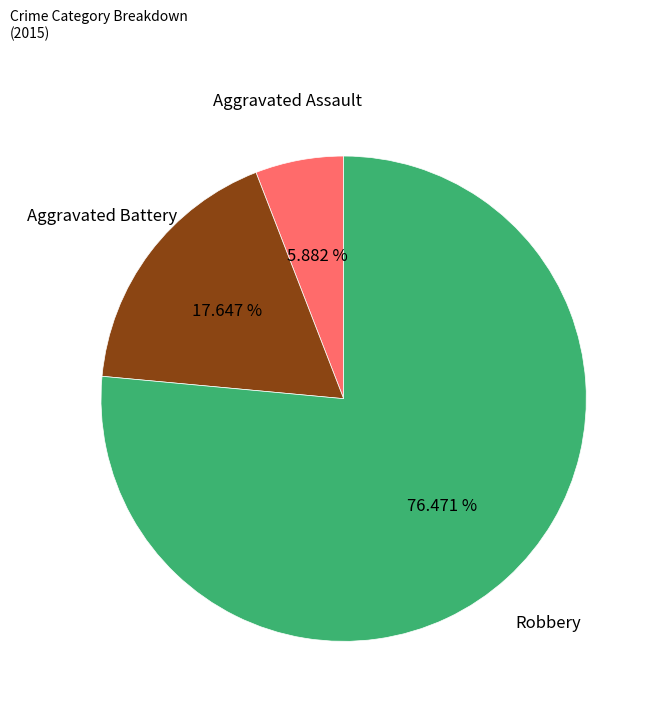

True or false: Aggravated Assault accounts for 6% of the total.

True